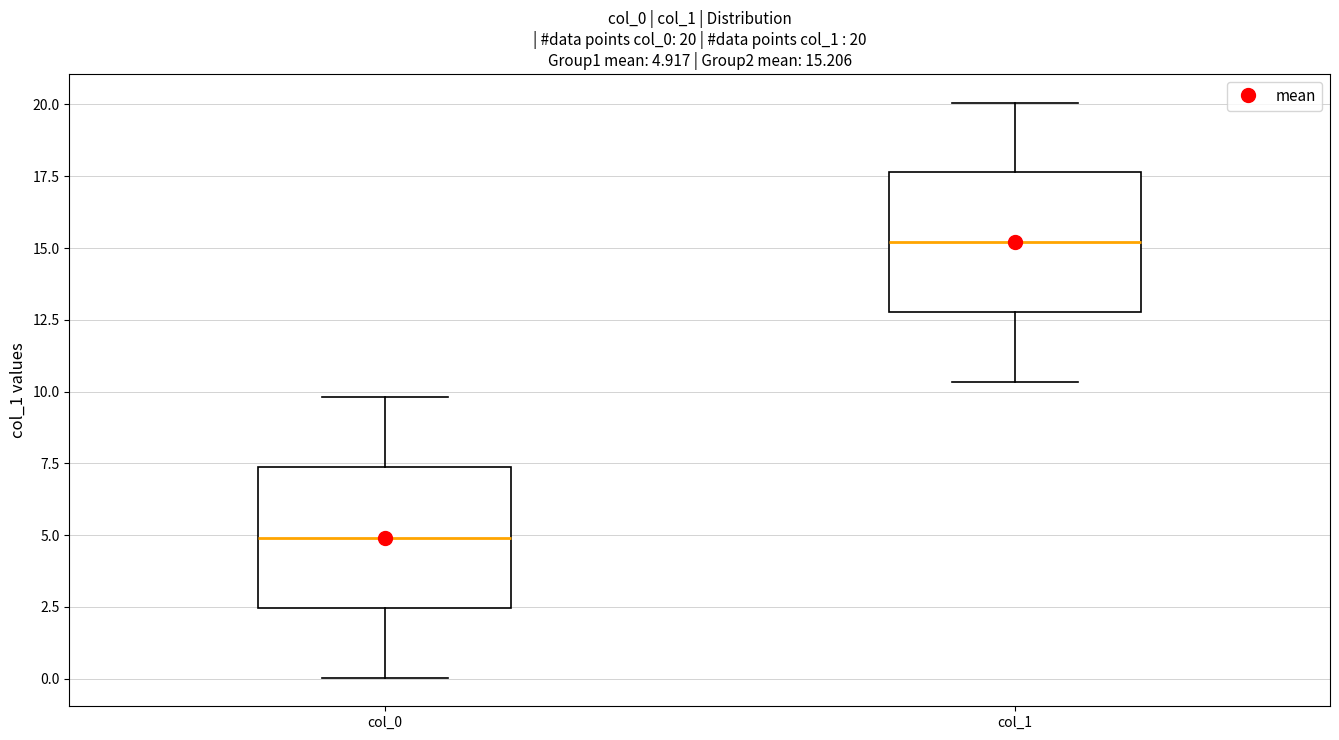

Which box's median line is the highest?

col_1